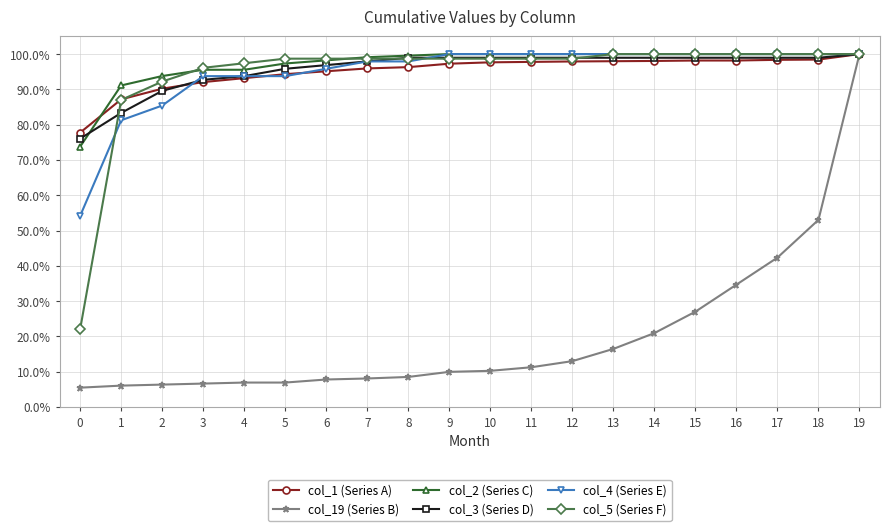

Reading right to left, extract all data points from this chart.

col_1 (Series A): 1.0	1.0	1.0	1.0	1.0	1.0	1.0	1.0	1.0	1.0	1.0	1.0	1.0	1.0	0.9	0.9	0.9	0.9	0.9	0.8
col_19 (Series B): 1.0	0.5	0.4	0.3	0.3	0.2	0.2	0.1	0.1	0.1	0.1	0.1	0.1	0.1	0.1	0.1	0.1	0.1	0.1	0.1
col_2 (Series C): 1.0	1.0	1.0	1.0	1.0	1.0	1.0	1.0	1.0	1.0	1.0	1.0	1.0	1.0	1.0	1.0	1.0	0.9	0.9	0.7
col_3 (Series D): 1.0	1.0	1.0	1.0	1.0	1.0	1.0	1.0	1.0	1.0	1.0	1.0	1.0	1.0	1.0	0.9	0.9	0.9	0.8	0.8
col_4 (Series E): 1.0	1.0	1.0	1.0	1.0	1.0	1.0	1.0	1.0	1.0	1.0	1.0	1.0	1.0	0.9	0.9	0.9	0.9	0.8	0.5
col_5 (Series F): 1.0	1.0	1.0	1.0	1.0	1.0	1.0	1.0	1.0	1.0	1.0	1.0	1.0	1.0	1.0	1.0	1.0	0.9	0.9	0.2